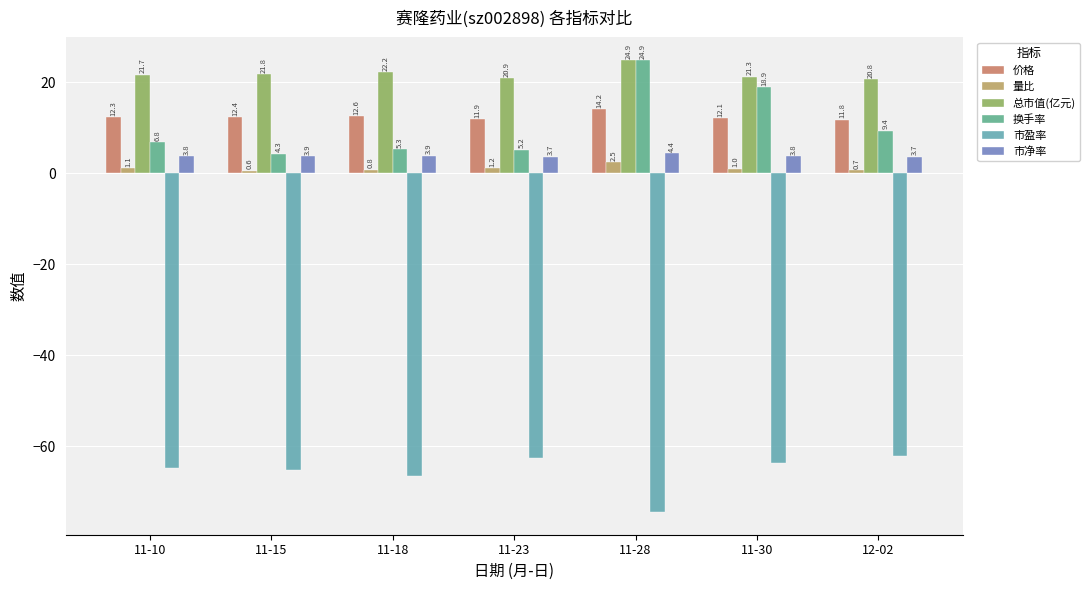

What is the total value across all series at 11-23?

-19.7